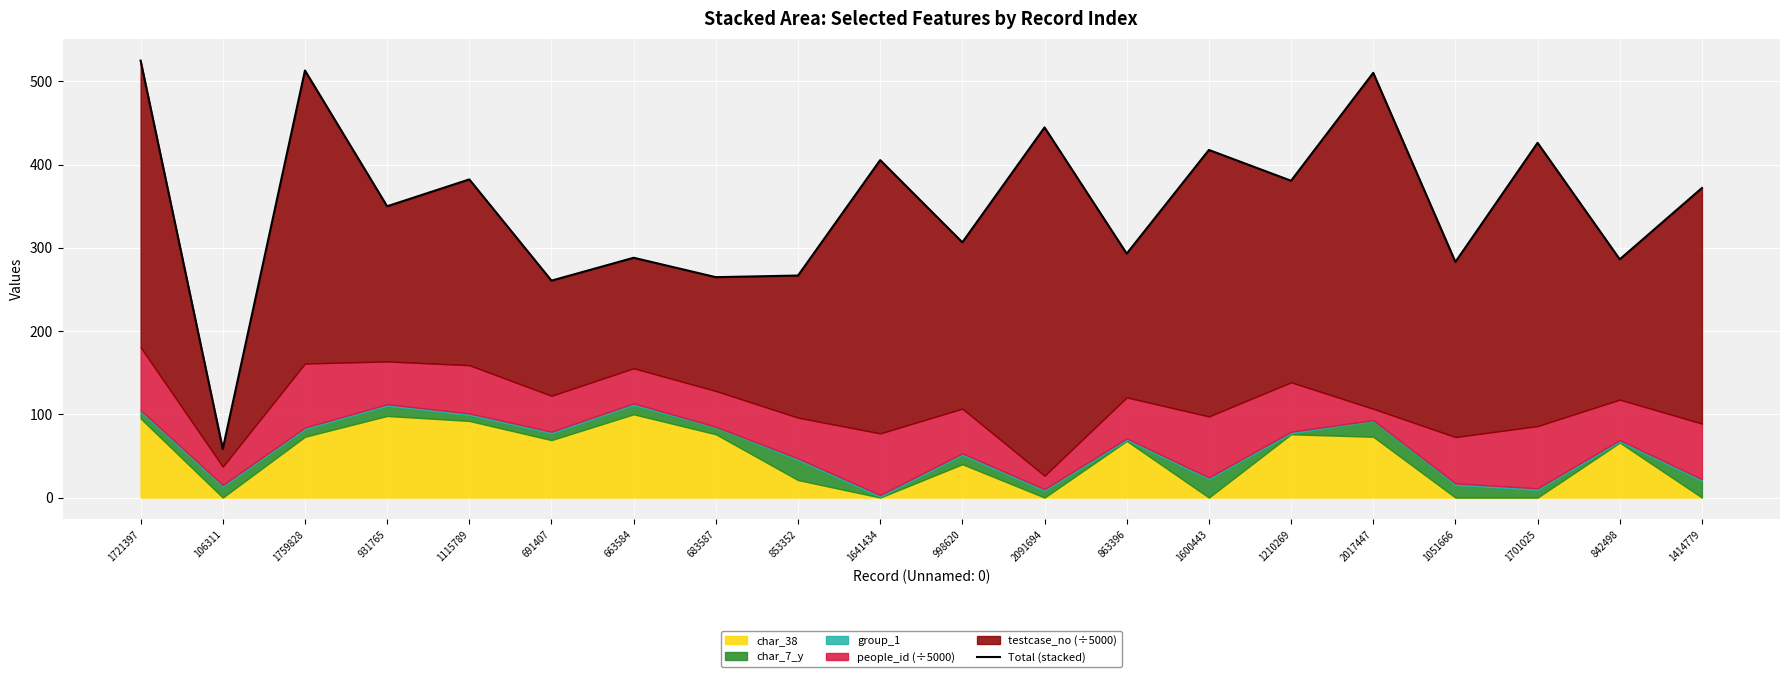

How many lines are shown in the chart?

1